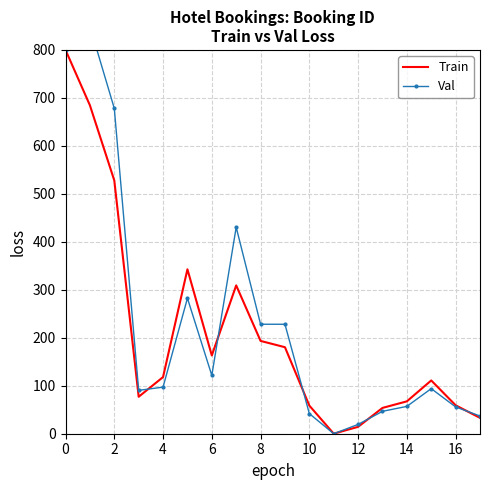

List the series in order of their peak value, lowest first.

Train, Val